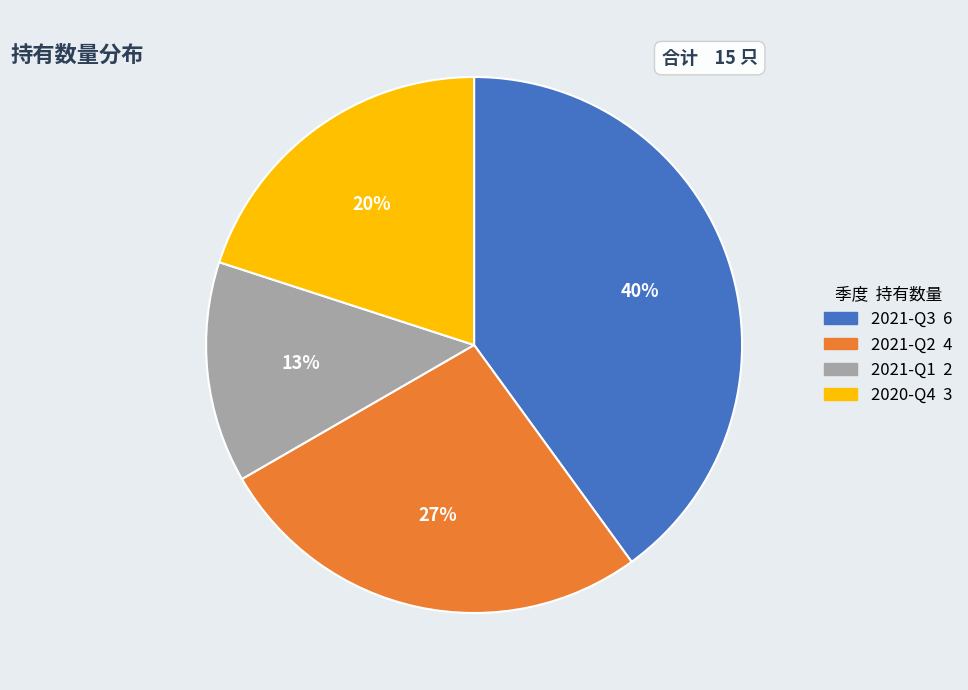

True or false: 2021-Q1 accounts for 21% of the total.

False